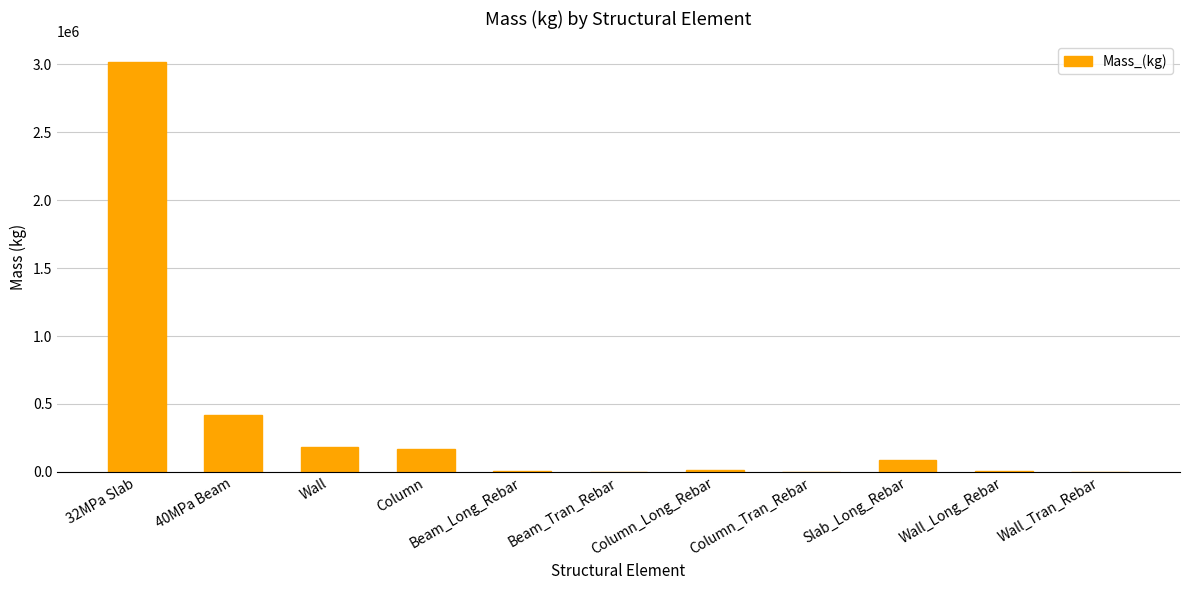

The value at Column is 169357.4. True or false?

True